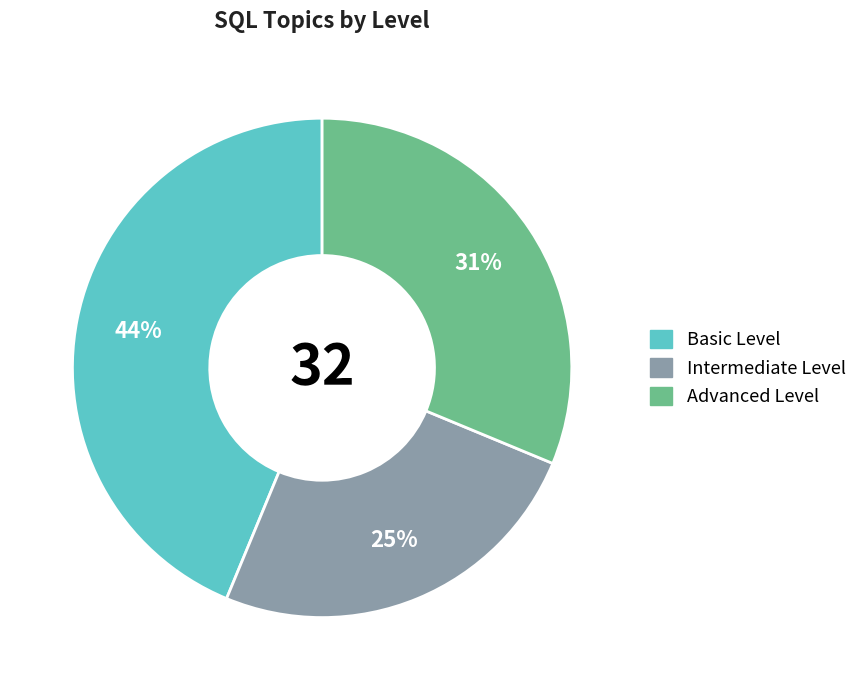

Which category has the biggest portion of the pie?

Basic Level